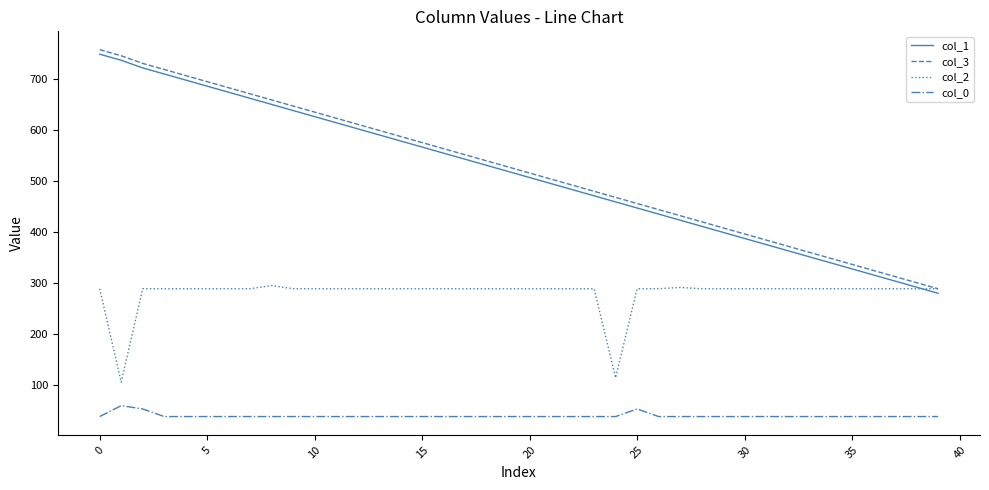

What is the minimum value for col_2?

105.3